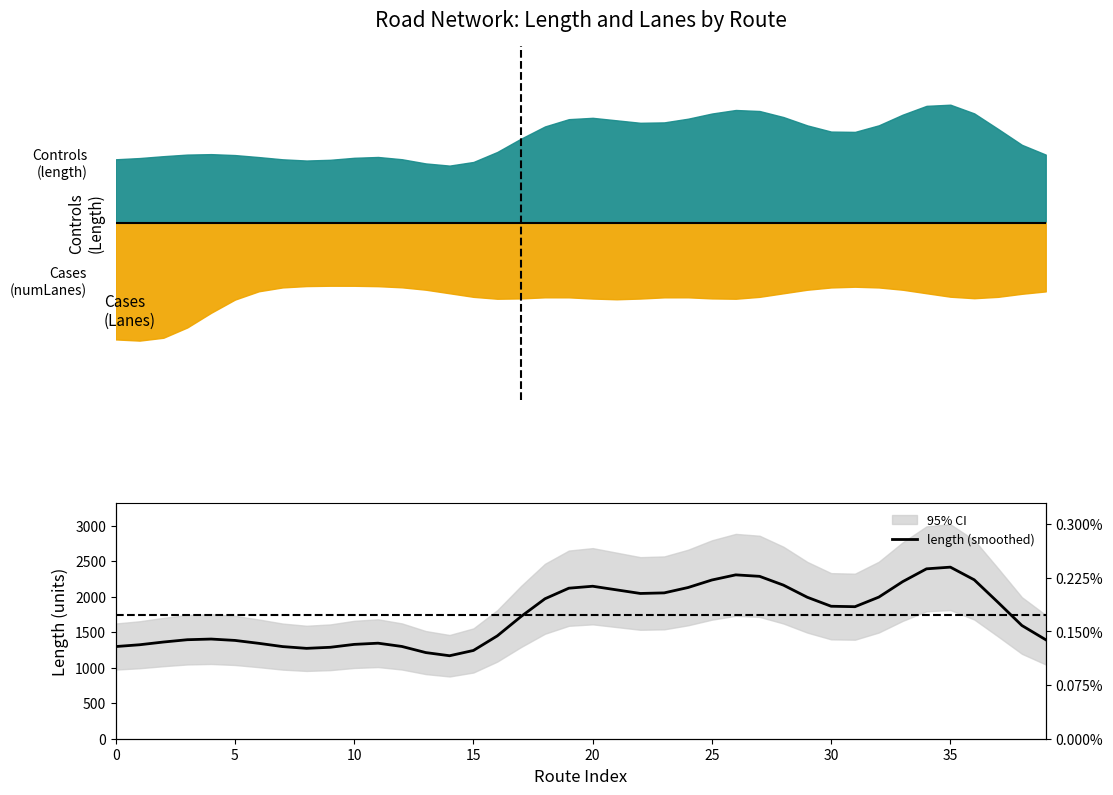

What is the ratio of the value at 13 to the value at 16?

0.8